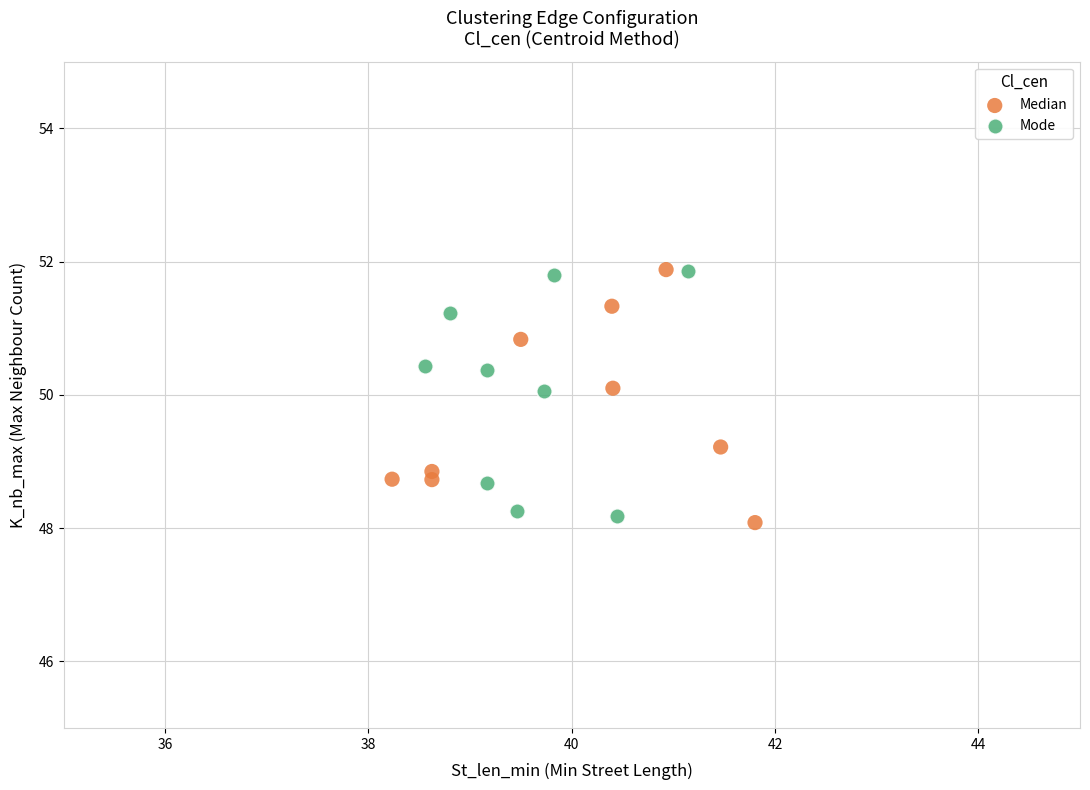

What are all the series names shown in the legend?

Median, Mode